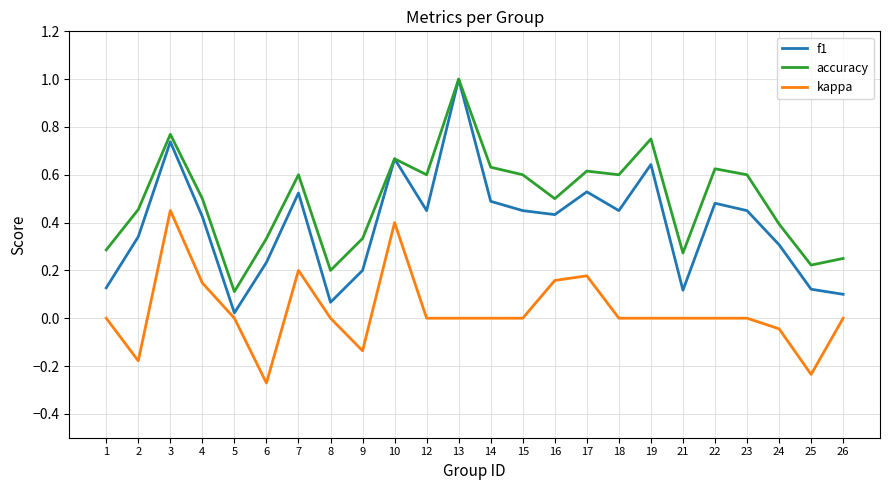

Does the chart display data point markers on the line(s)?

No